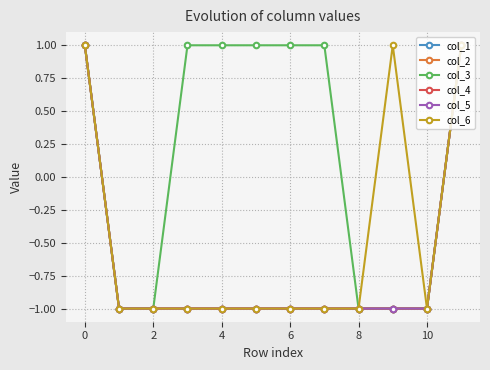

What is the difference between the maximum and minimum values in the col_4 series?

2